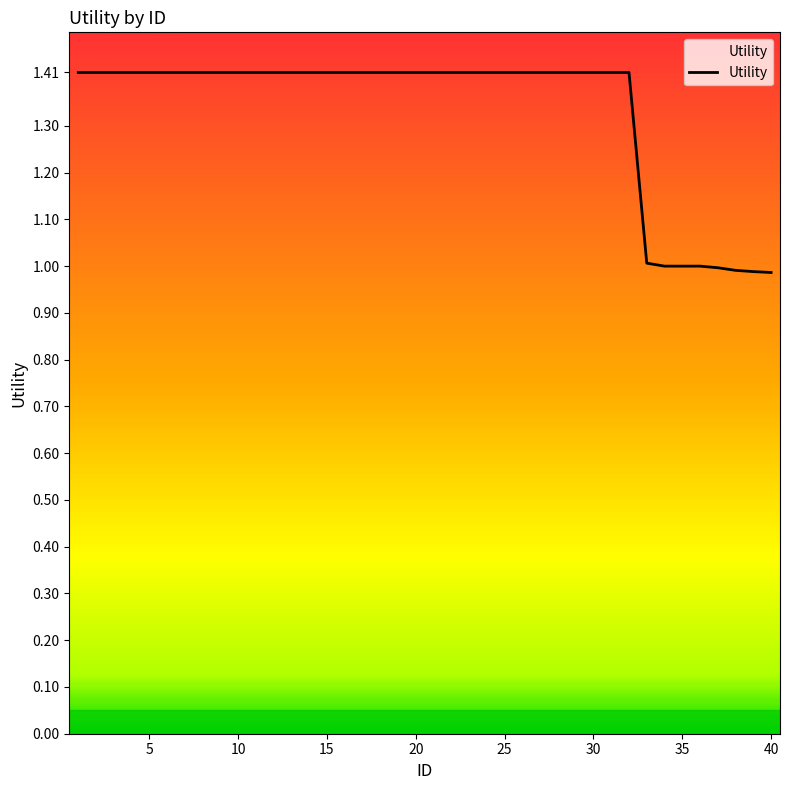

How many lines are shown in the chart?

1